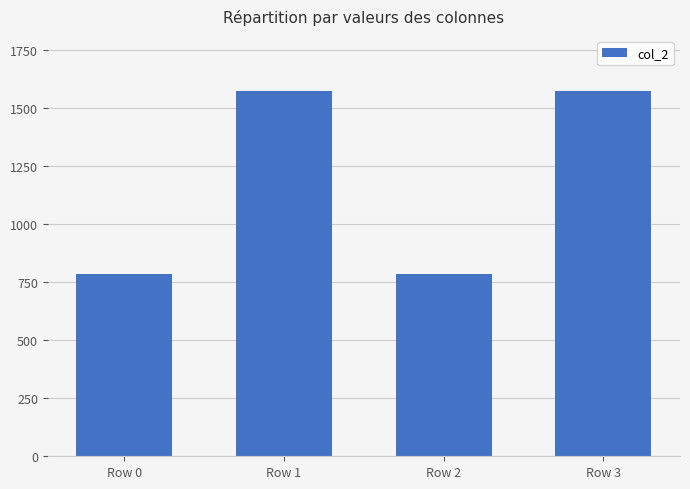

How many values are between 784 and 1573?

4